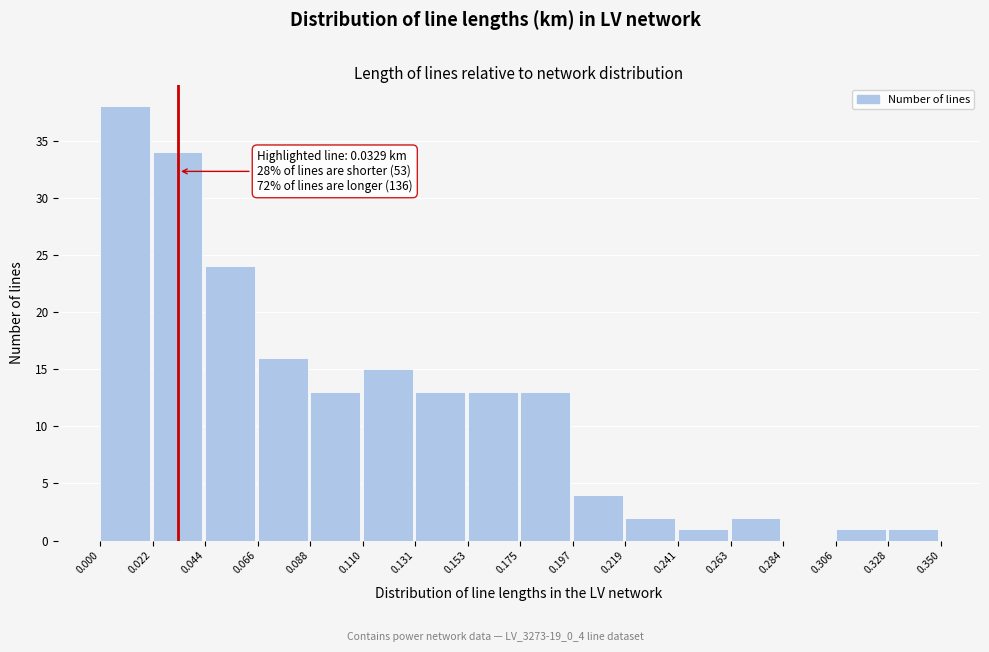

Over which range of the x-axis is the bar tallest?

0.000 to 0.022